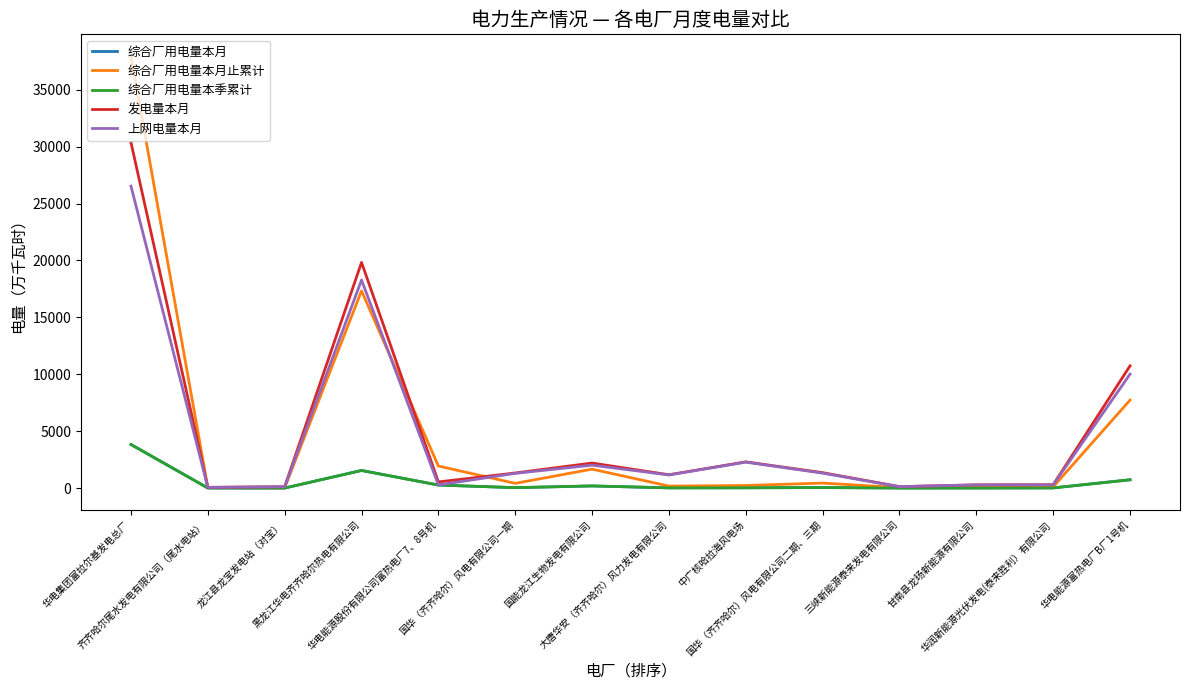

Where is the first local minimum for 发电量本月?

齐齐哈尔尾水发电有限公司（尾水电站）